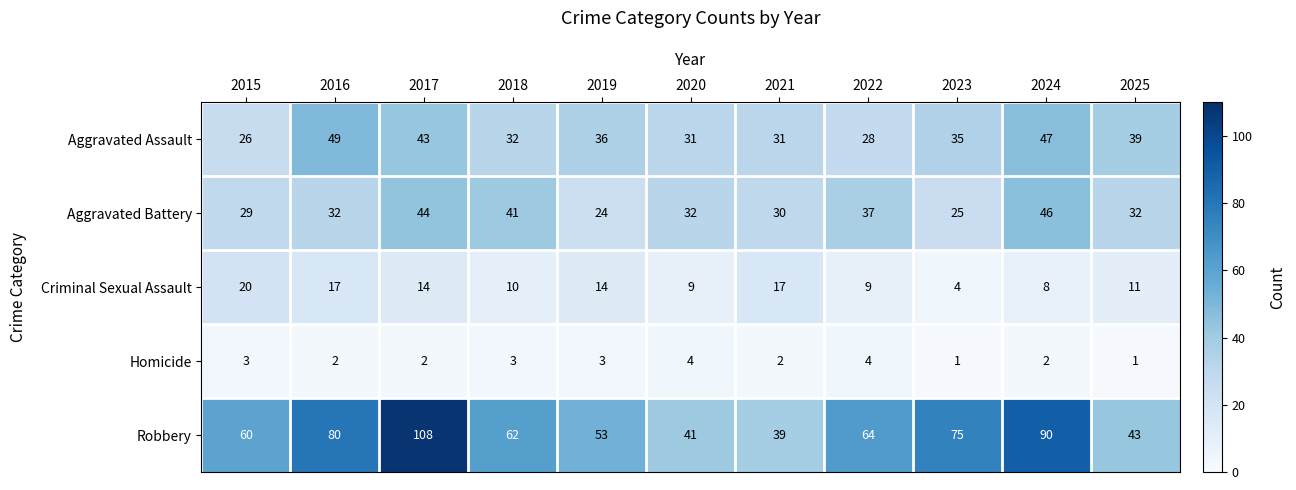

Is it true that Aggravated Assault equals 48 at 2020?

False